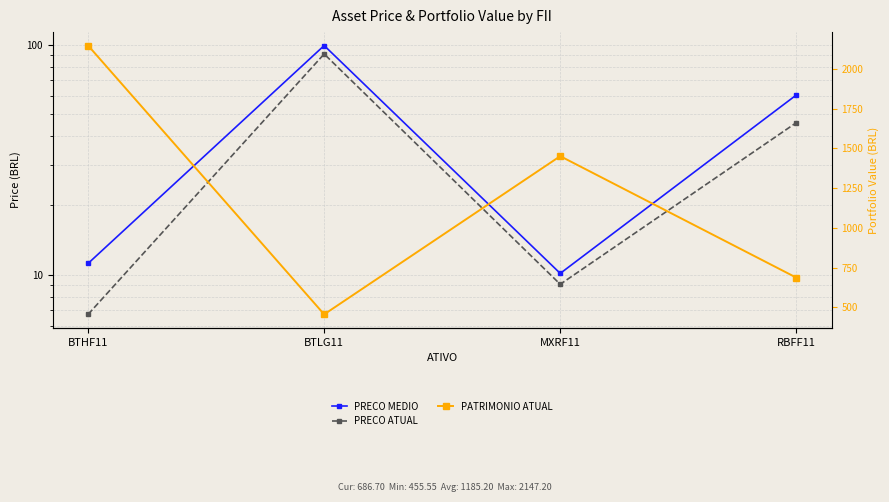

Rank the categories by PRECO ATUAL value from lowest to highest.

BTHF11, MXRF11, RBFF11, BTLG11